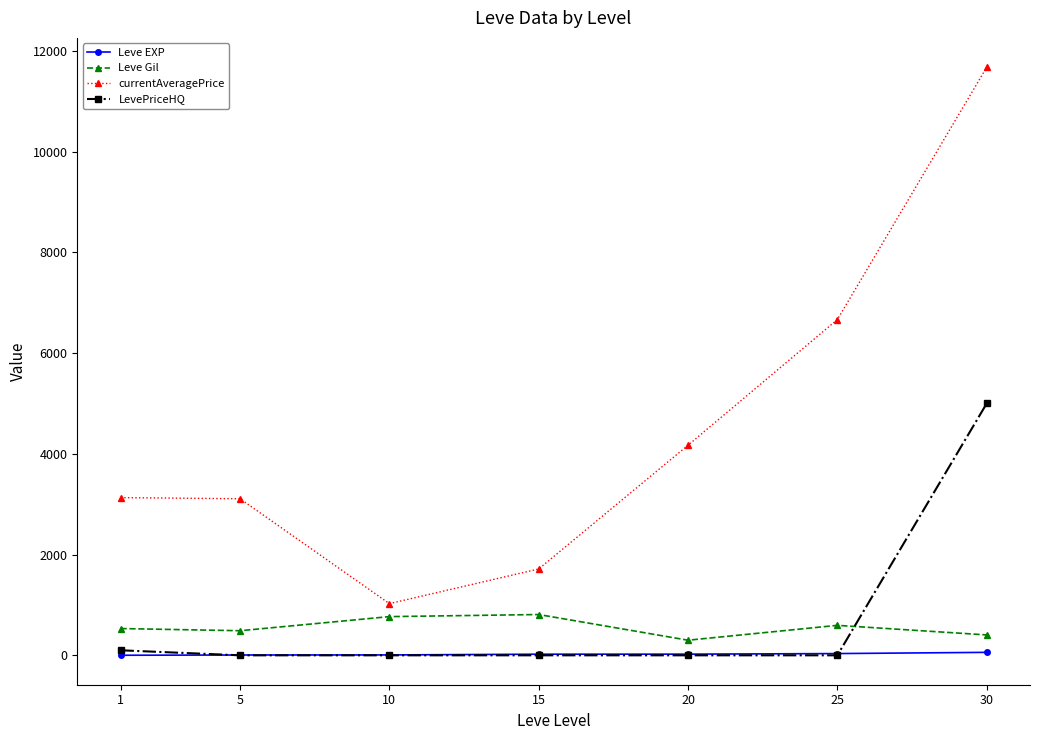

True or false: LevePriceHQ and currentAveragePrice intersect in this chart.

False